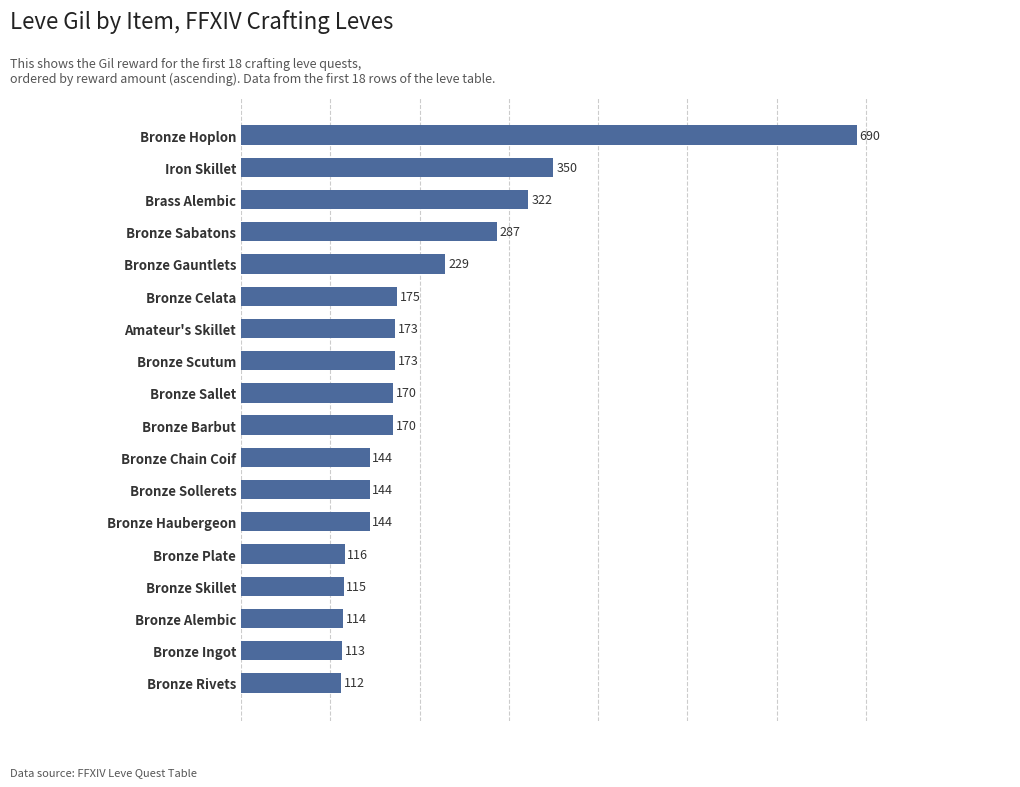

Reading bottom to top, what are all the values shown in this chart?

112	113	114	115	116	144	144	144	170	170	173	173	175	229	287	322	350	690